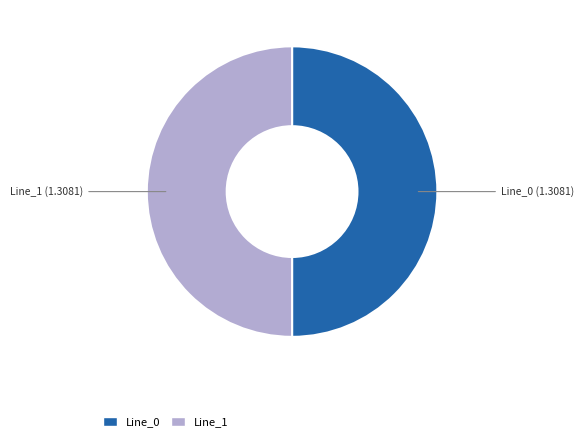

How many slices are in this pie chart?

2